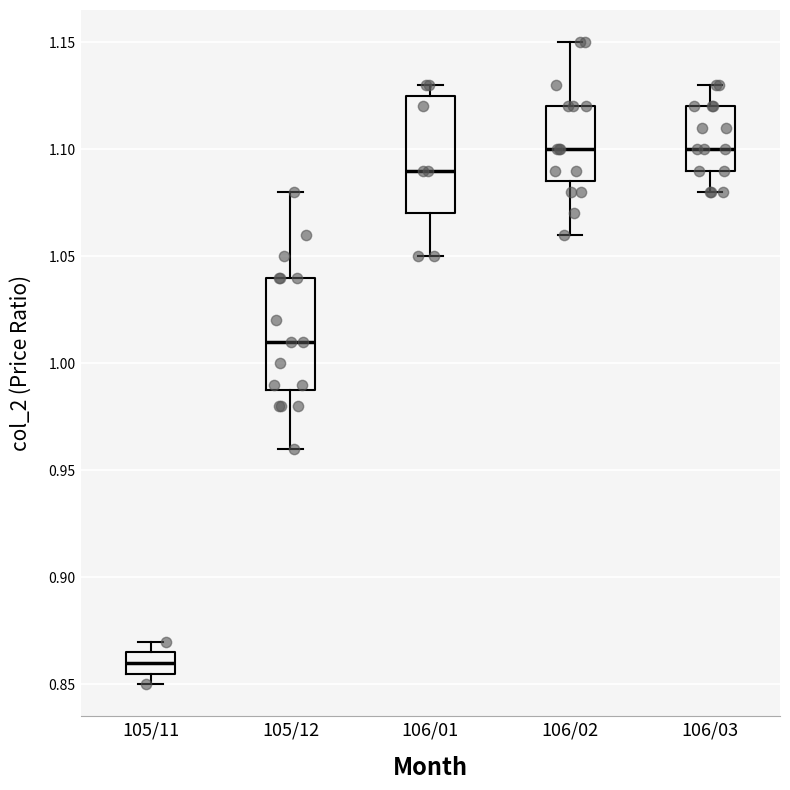

Where does the median line of the box for 105/11 sit on the y-axis? The values are not printed on the chart, so give them approximately, as read against the axis.

0.860